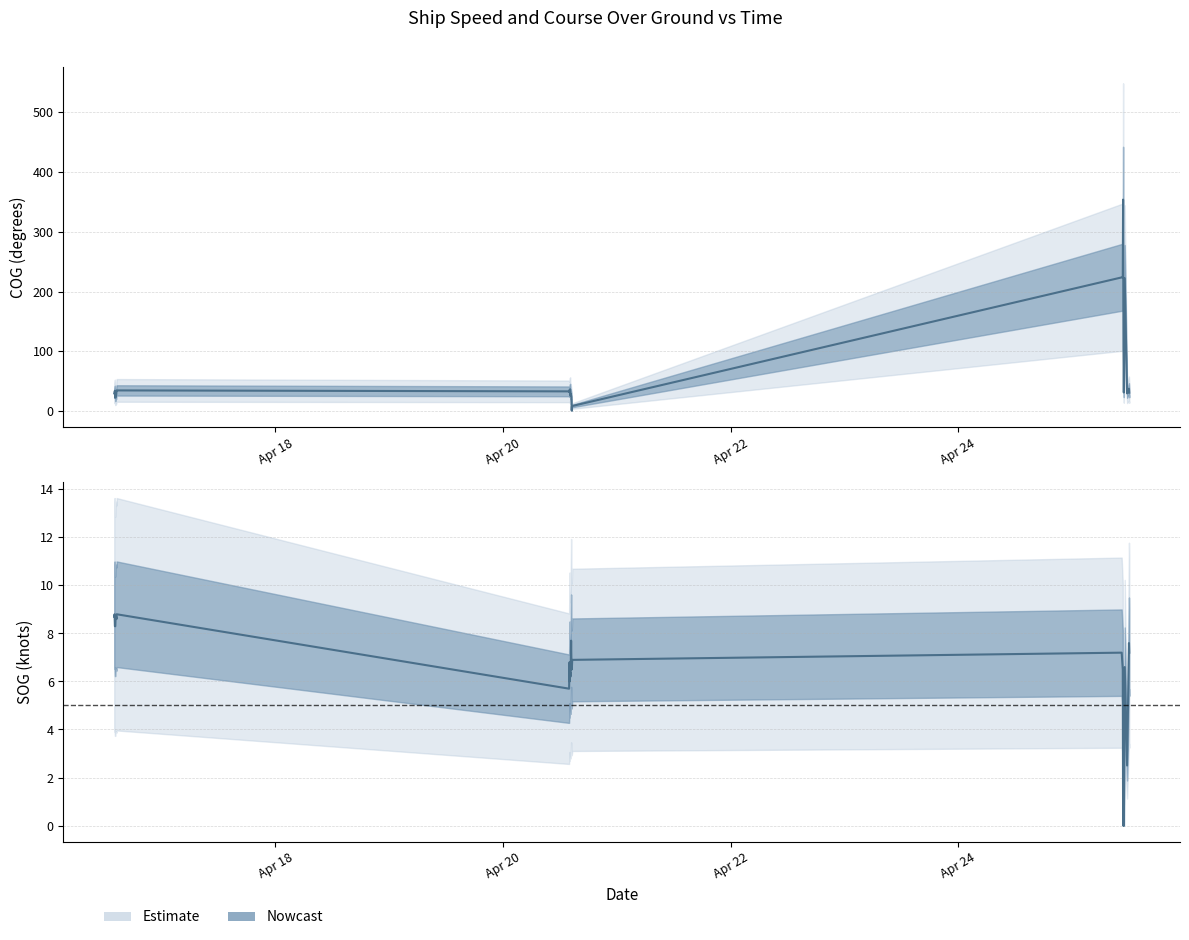

Rank the series at 2024-04-20 14:26:50 from lowest to highest value.

SOG, COG